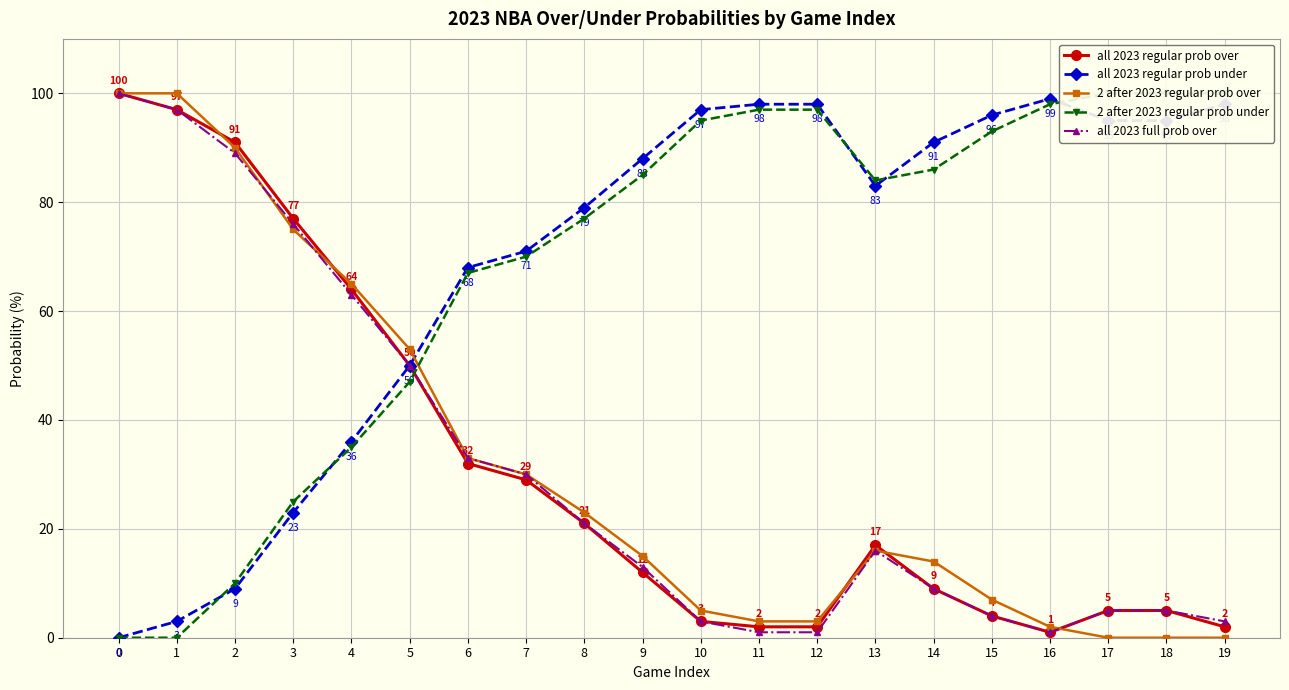

Rank the series at 4 from highest to lowest value.

2 after 2023 regular prob over, all 2023 regular prob over, all 2023 full prob over, all 2023 regular prob under, 2 after 2023 regular prob under